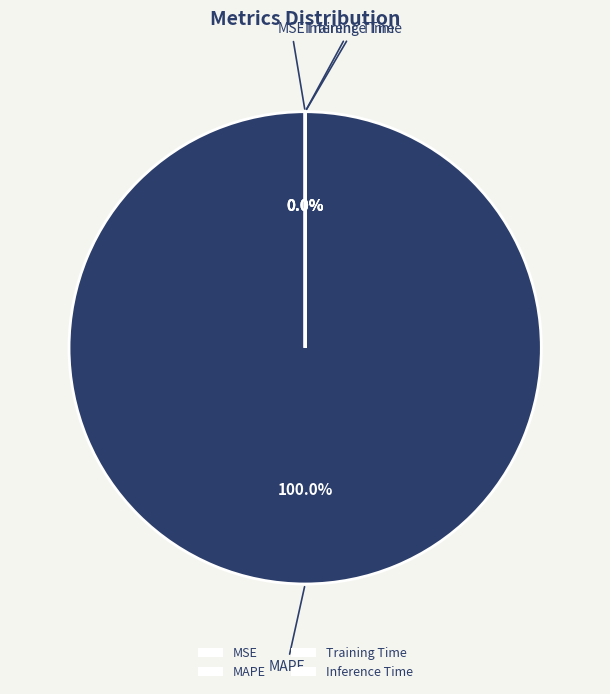

What is the change in value from MAPE to Training Time?

-648.7